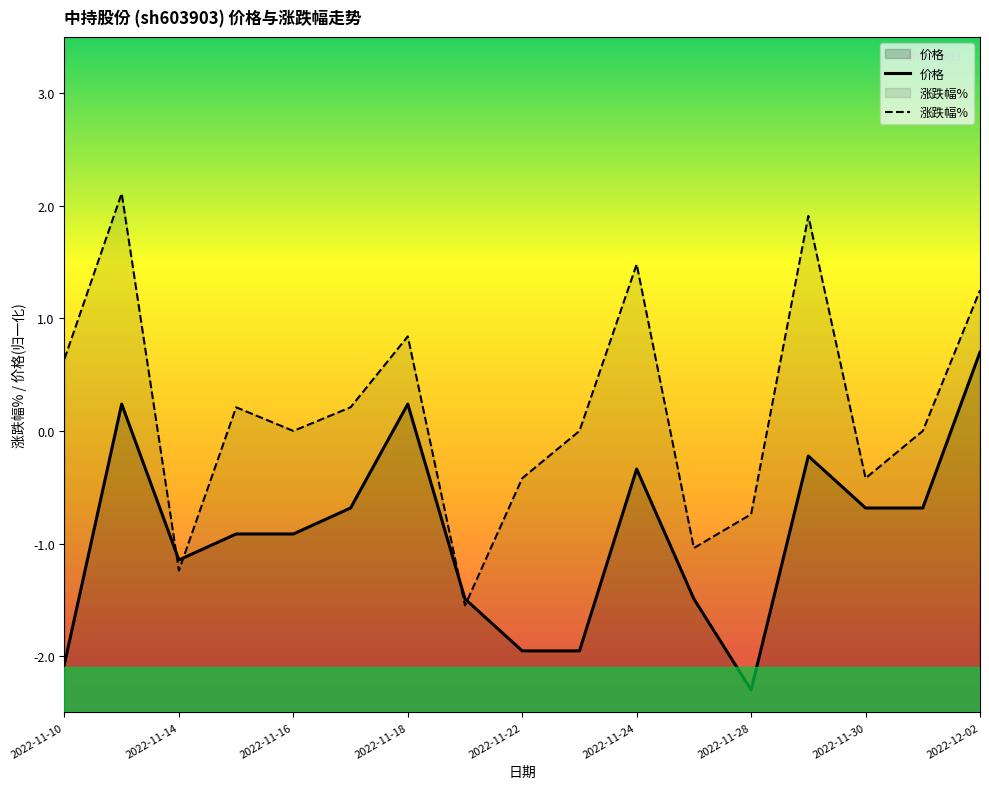

Where is the first local minimum for 价格?

2022-11-14